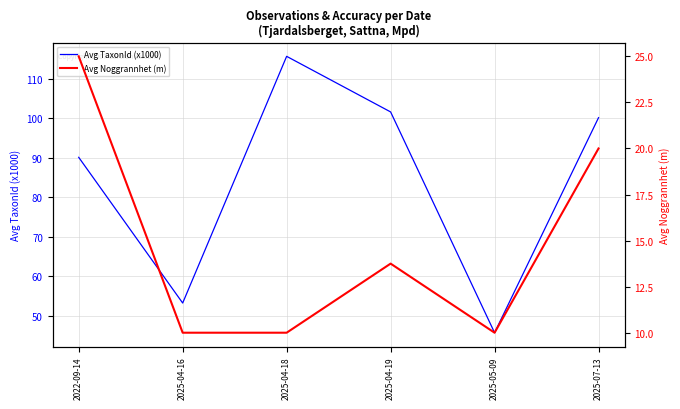

Reading left to right, what are all the values shown in this chart?

Avg TaxonId (x1000): 2022-09-14=90.1	2025-04-16=53.3	2025-04-18=115.6	2025-04-19=101.6	2025-05-09=45.8	2025-07-13=100.1
Avg Noggrannhet (m): 2022-09-14=25.0	2025-04-16=10.0	2025-04-18=10.0	2025-04-19=13.8	2025-05-09=10.0	2025-07-13=20.0